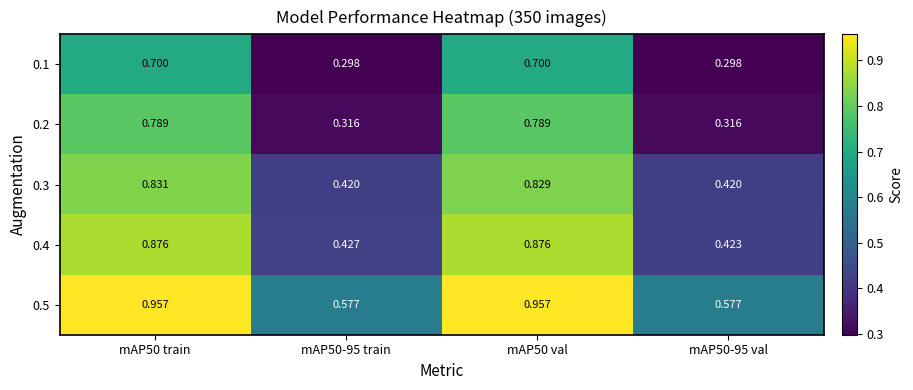

Is the value of 0.2 at mAP50-95 train greater than the value of 0.1 at mAP50 train?

No